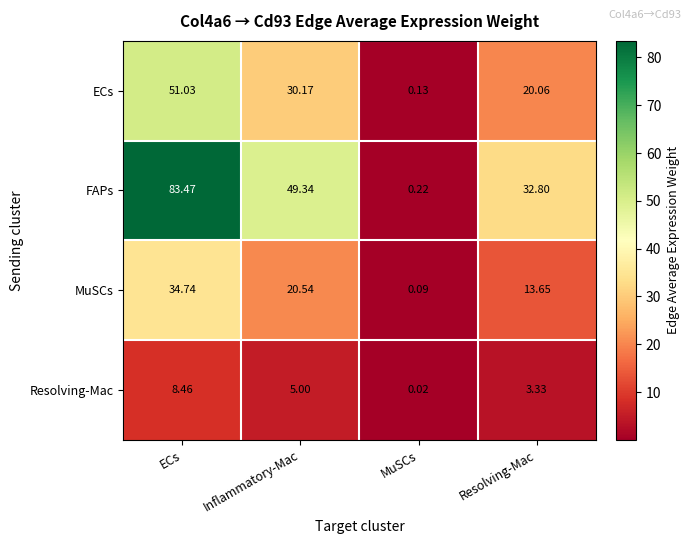

Rank the series by their maximum value, from lowest to highest.

Resolving-Mac, MuSCs, ECs, FAPs